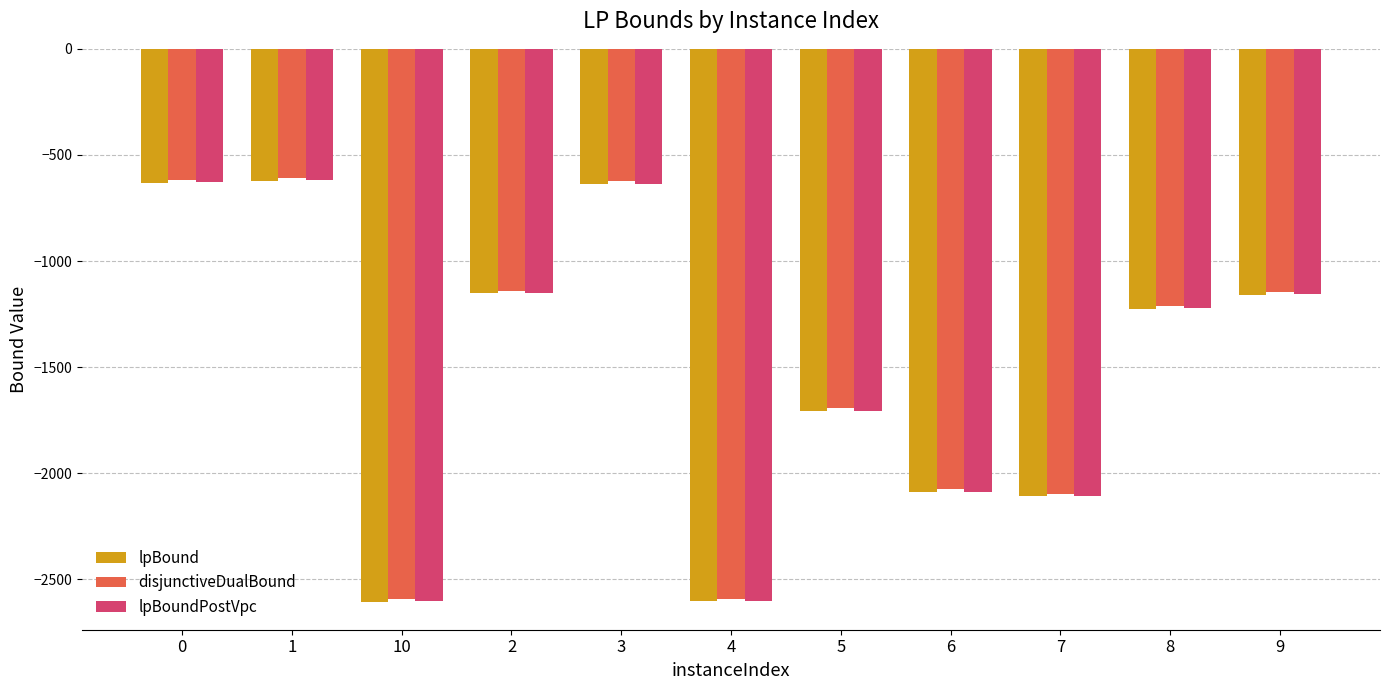

How many bars are there in total?

33